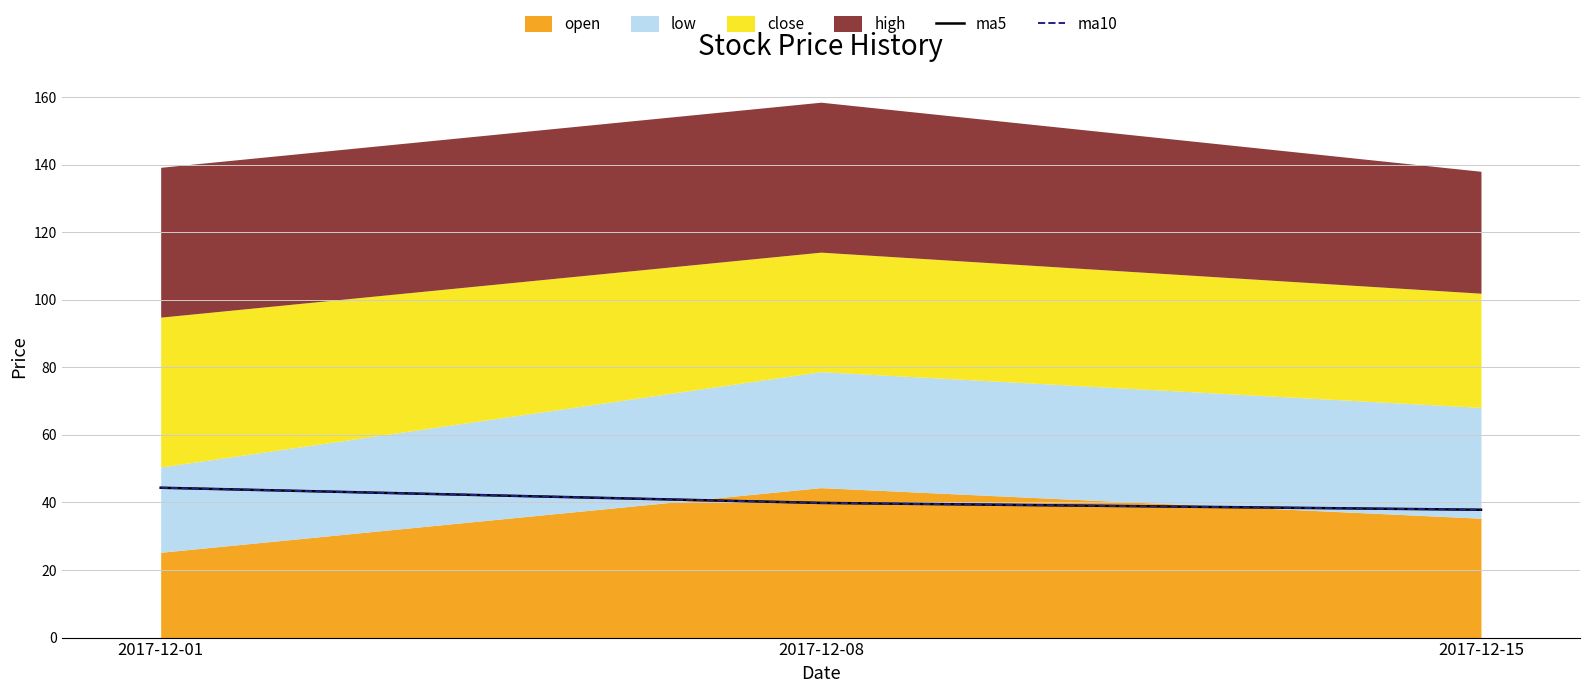

What is the average value of the ma10 series?

40.7